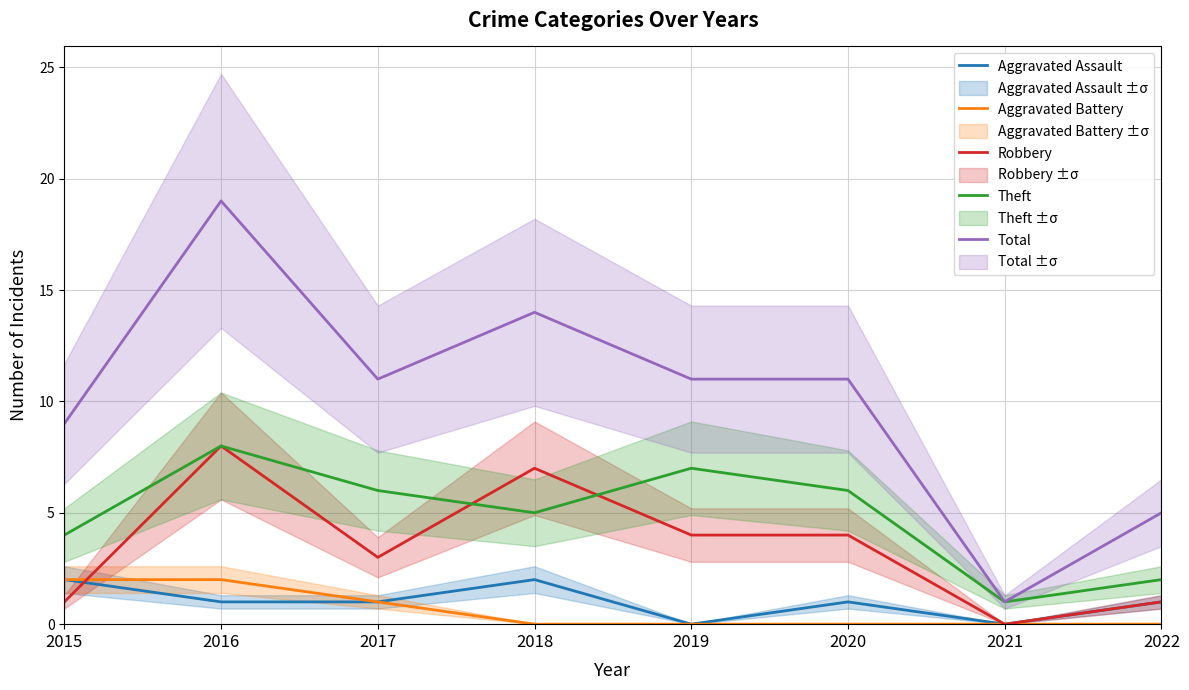

Which series changed the most between 2015 and 2022?

Total